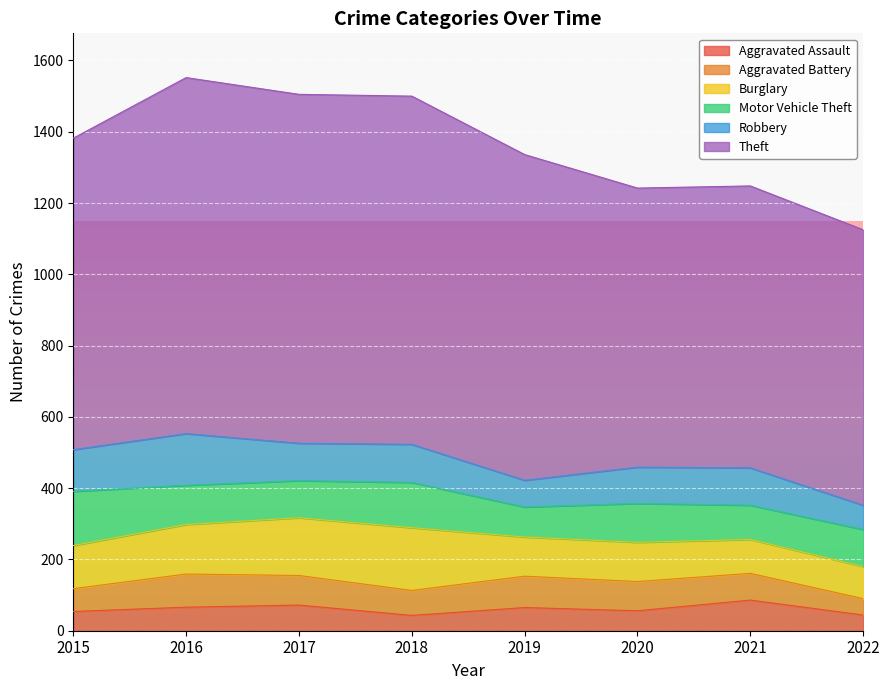

Rank the categories by Motor Vehicle Theft value from highest to lowest.

2015, 2018, 2016, 2020, 2017, 2022, 2021, 2019